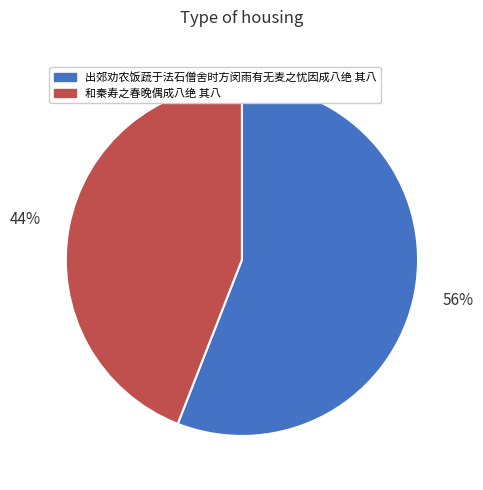

What percentage is the 出郊劝农饭蔬于法石僧舍时方闵雨有无麦之忧因成八绝 其八 slice, to the nearest percent?

56%